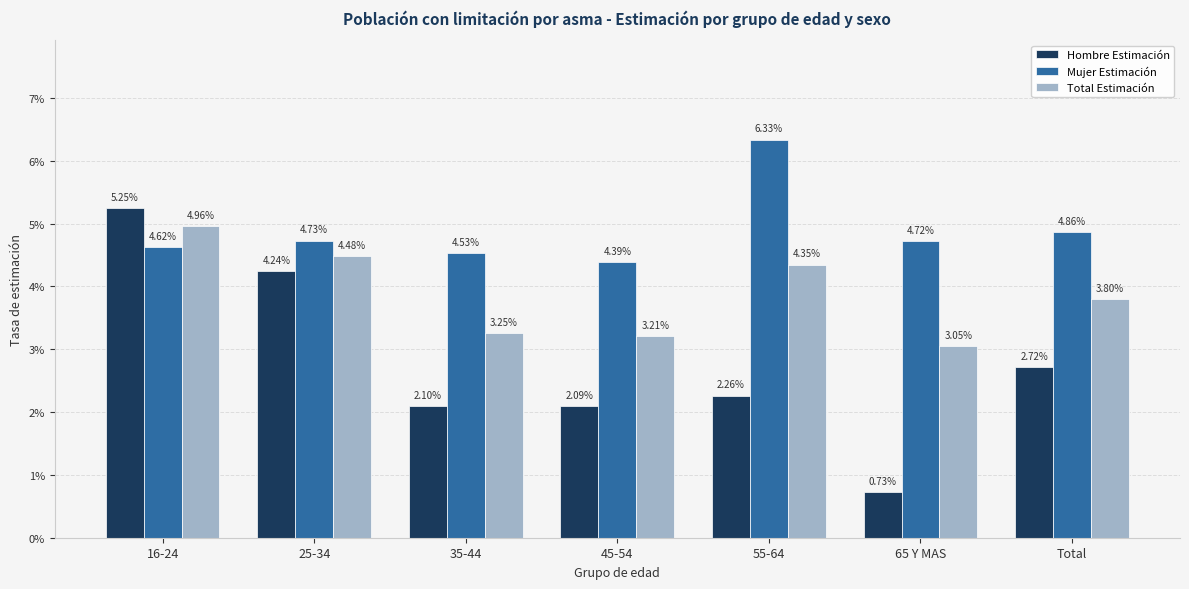

Are the bars grouped side by side (vs. stacked)?

Yes